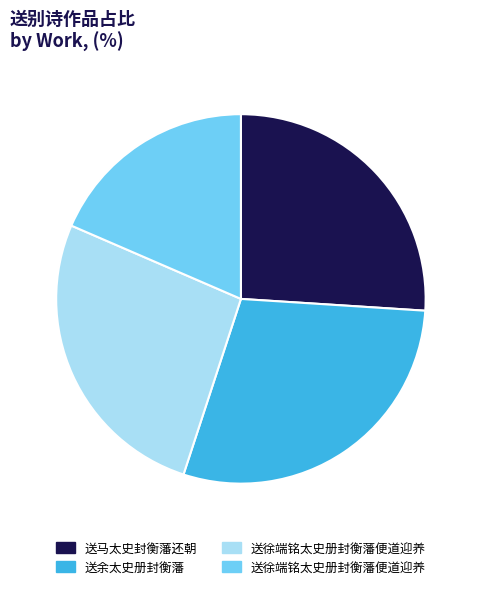

How many slices are in this pie chart?

4